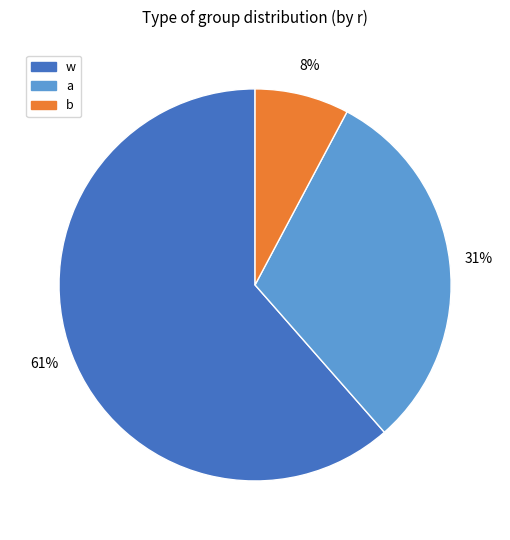

Count the number of slices in the pie.

3